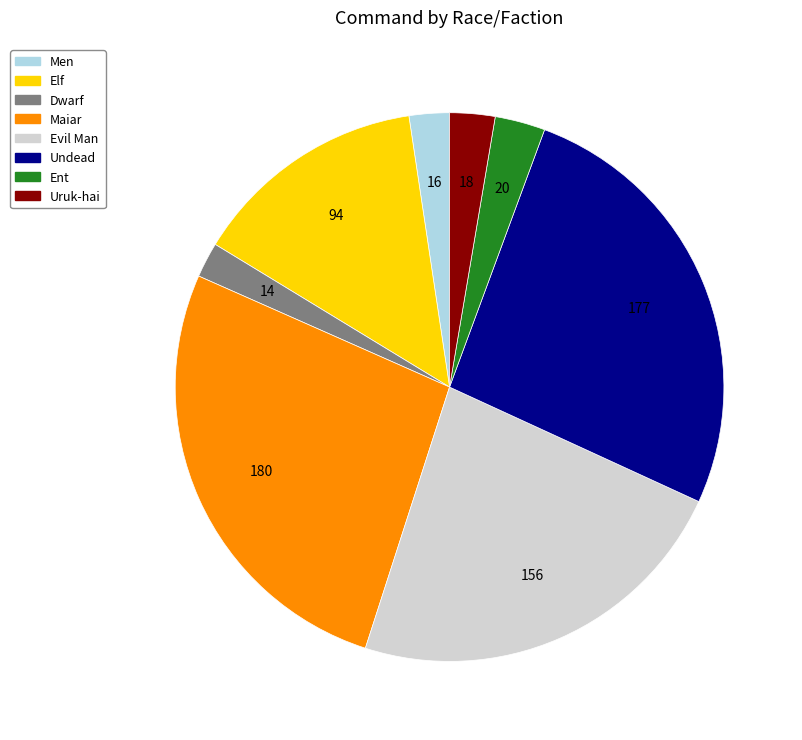

Approximately how many times larger is the value at Men compared to Uruk-hai?

0.9